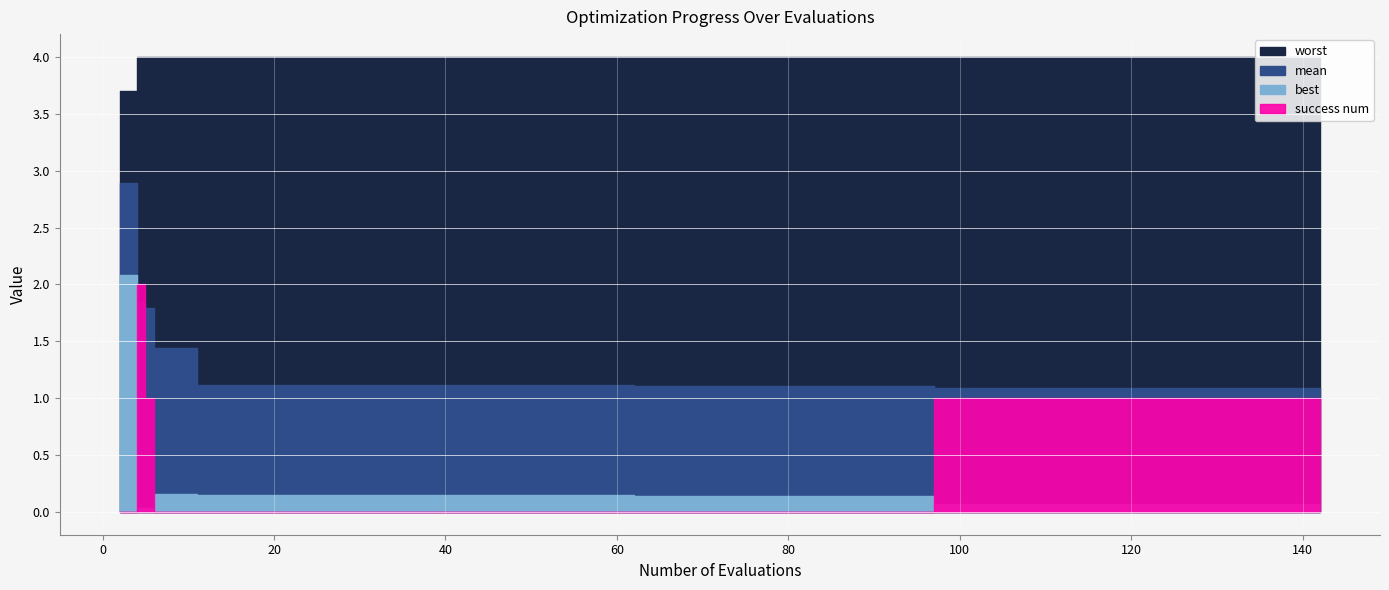

What is the total value across all series at 94?

5.2